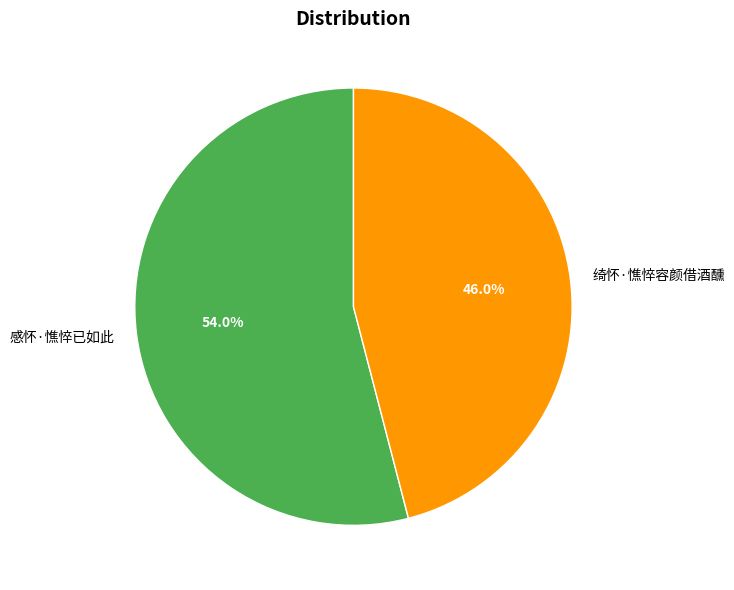

To the nearest percent, what is the combined percentage of 感怀·憔悴已如此 and 绮怀·憔悴容颜借酒醺?

100%